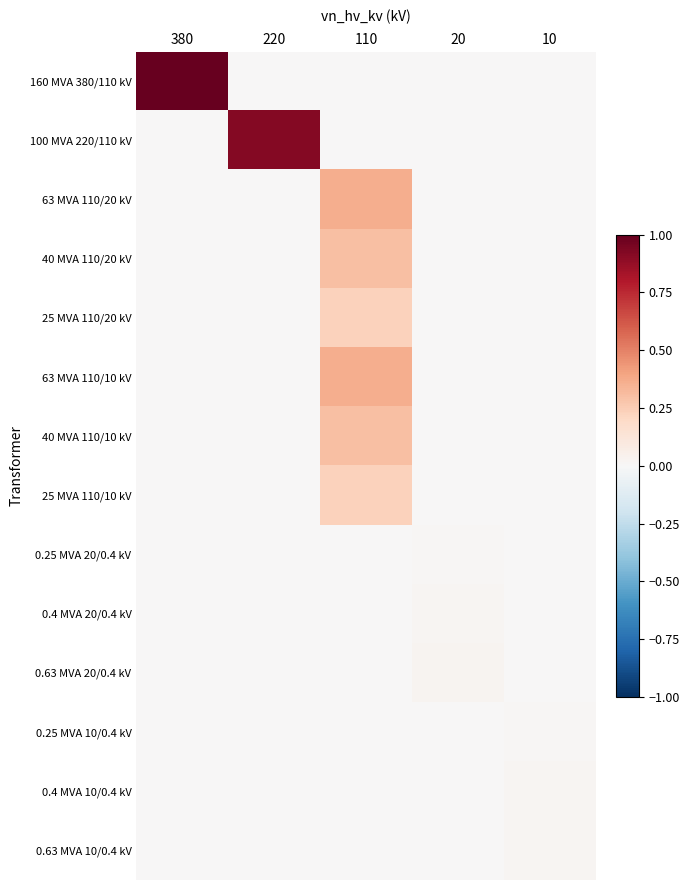

Reading left to right, list all the values displayed in this chart.

160 MVA 380/110 kV: 380=1.0	220=0.0	110=0.0	20=0.0	10=0.0
100 MVA 220/110 kV: 380=0.0	220=0.9	110=0.0	20=0.0	10=0.0
63 MVA 110/20 kV: 380=0.0	220=0.0	110=0.4	20=0.0	10=0.0
40 MVA 110/20 kV: 380=0.0	220=0.0	110=0.3	20=0.0	10=0.0
25 MVA 110/20 kV: 380=0.0	220=0.0	110=0.2	20=0.0	10=0.0
63 MVA 110/10 kV: 380=0.0	220=0.0	110=0.4	20=0.0	10=0.0
40 MVA 110/10 kV: 380=0.0	220=0.0	110=0.3	20=0.0	10=0.0
25 MVA 110/10 kV: 380=0.0	220=0.0	110=0.2	20=0.0	10=0.0
0.25 MVA 20/0.4 kV: 380=0.0	220=0.0	110=0.0	20=0.0	10=0.0
0.4 MVA 20/0.4 kV: 380=0.0	220=0.0	110=0.0	20=0.0	10=0.0
0.63 MVA 20/0.4 kV: 380=0.0	220=0.0	110=0.0	20=0.0	10=0.0
0.25 MVA 10/0.4 kV: 380=0.0	220=0.0	110=0.0	20=0.0	10=0.0
0.4 MVA 10/0.4 kV: 380=0.0	220=0.0	110=0.0	20=0.0	10=0.0
0.63 MVA 10/0.4 kV: 380=0.0	220=0.0	110=0.0	20=0.0	10=0.0